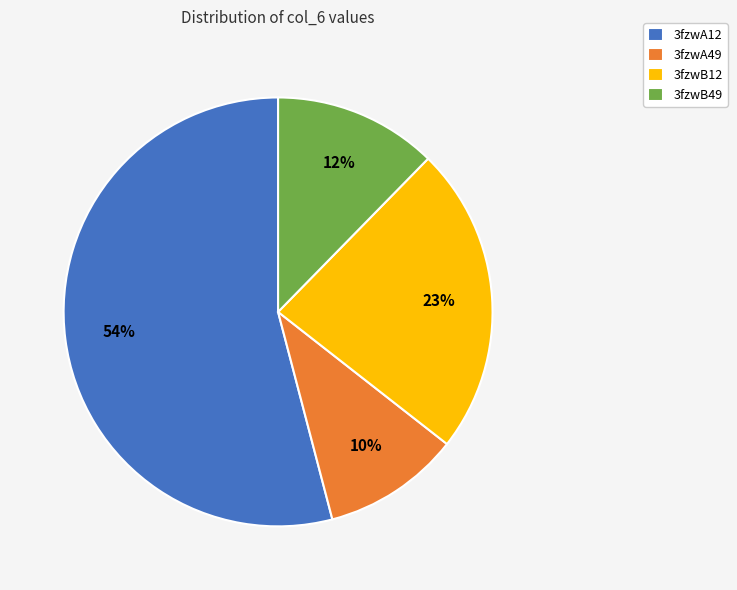

The 3fzwA12 slice represents 54% of the pie. True or false?

True